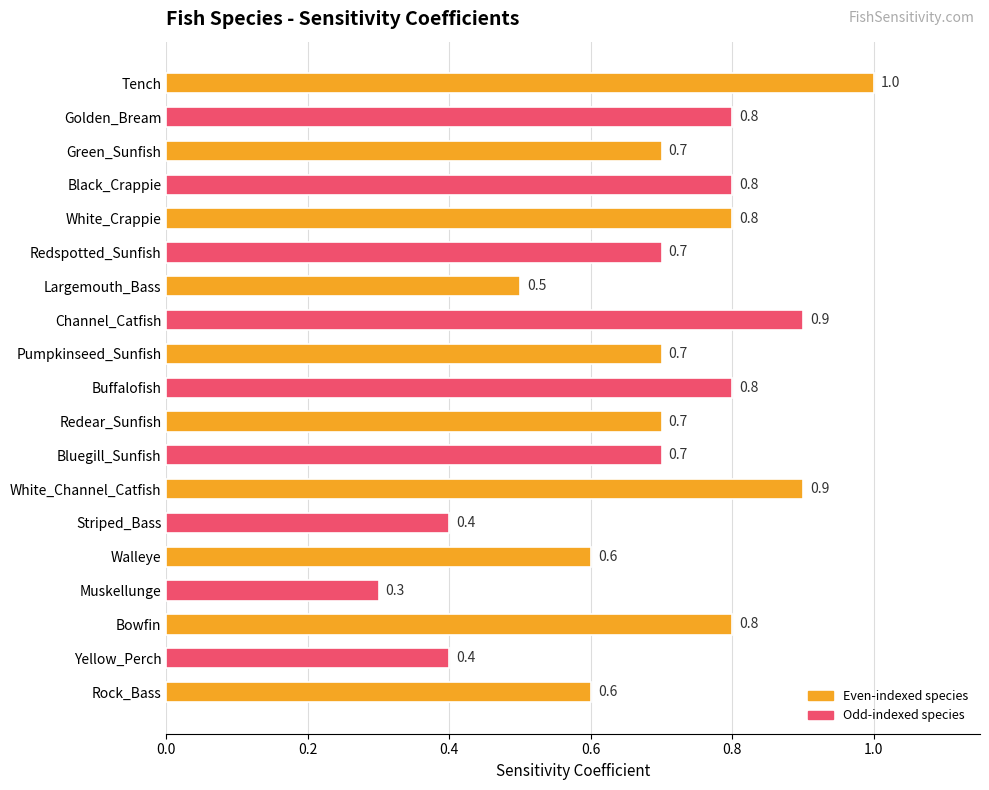

What is the approximate value at Channel_Catfish?

0.9